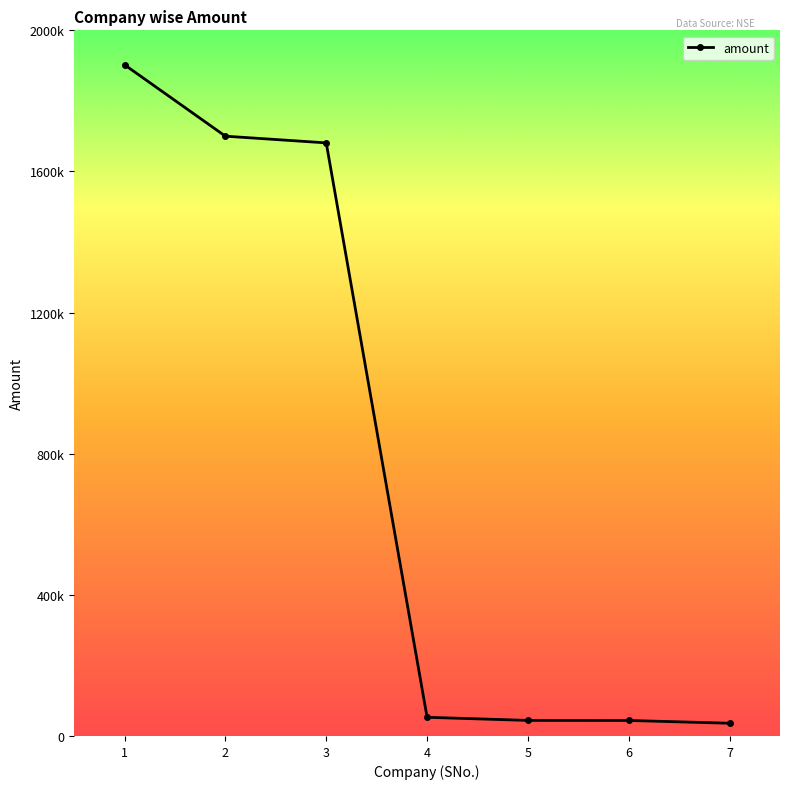

Between 5 and 4, which is larger?

4